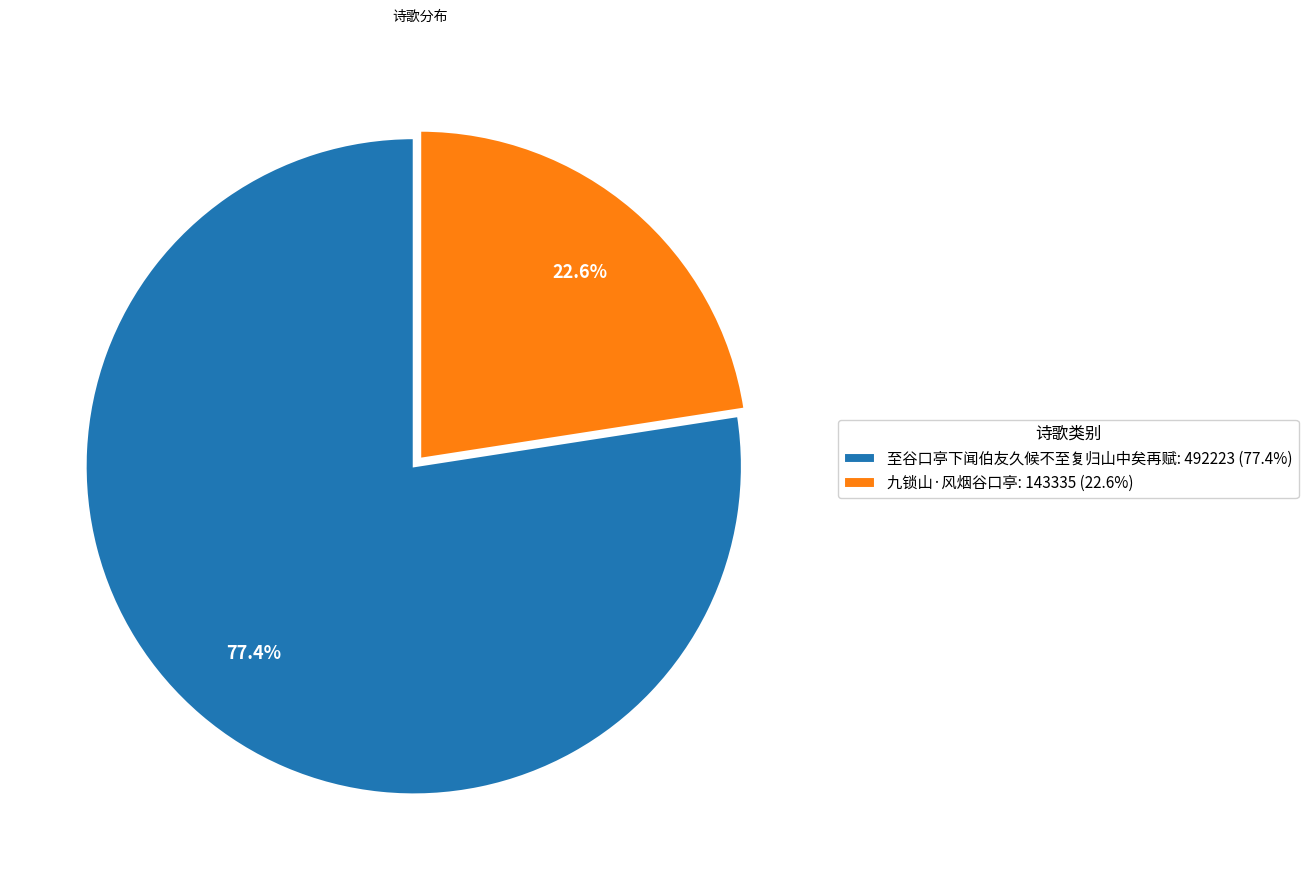

Is it true that 至谷口亭下闻伯友久候不至复归山中矣再赋 is 67% of the pie?

False